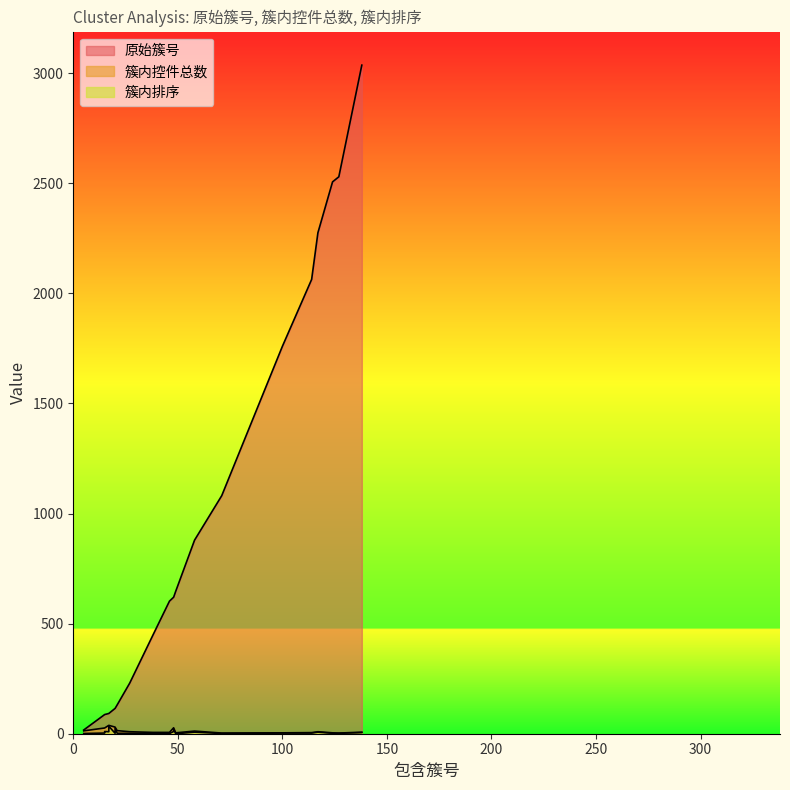

Is it true that 原始簇号 equals 3161 at 100?

False